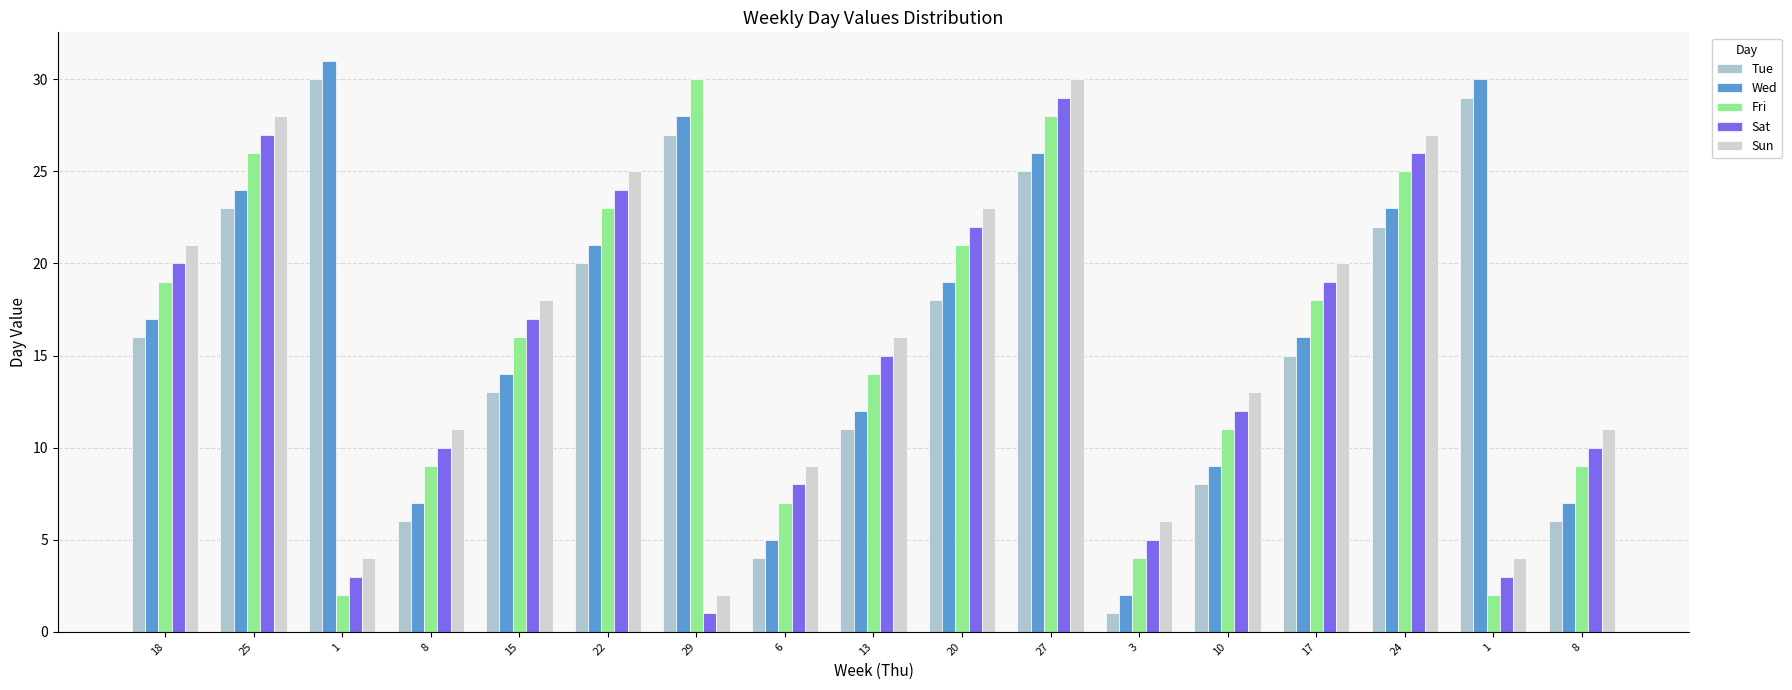

What is the sum of the Wed values at 3 and 29?

30